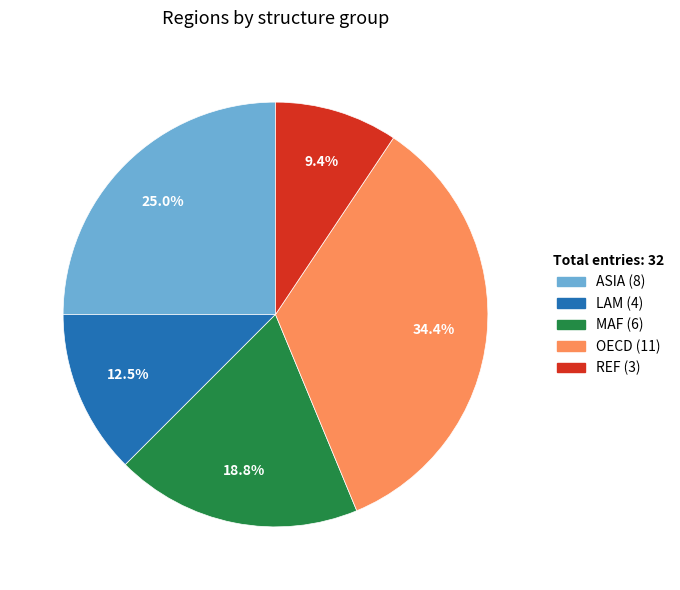

Is there any slice that represents more than half of the pie?

No